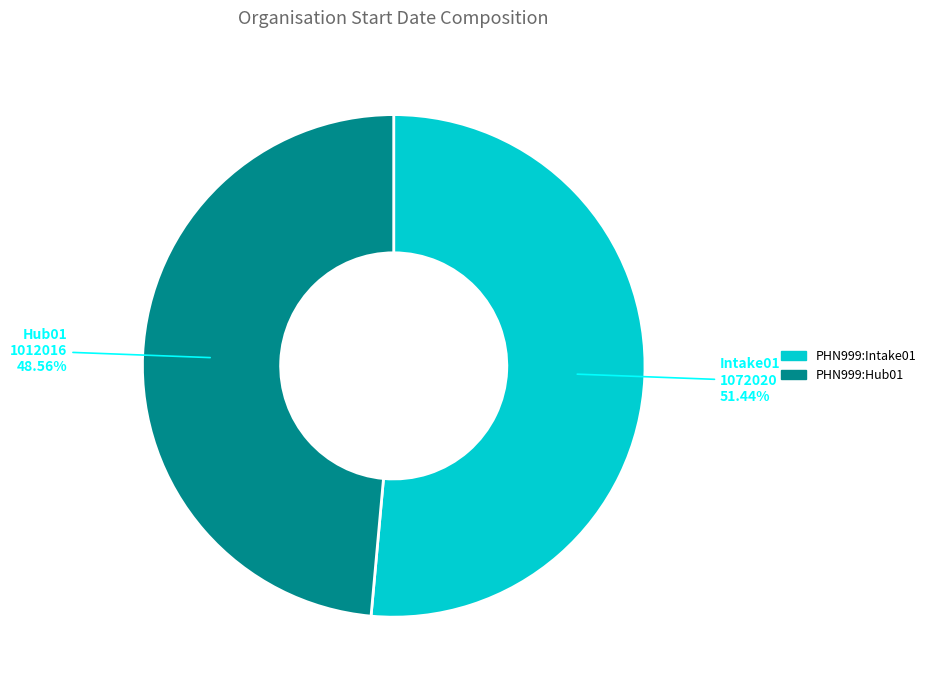

True or false: PHN999:Intake01 accounts for 51% of the total.

True